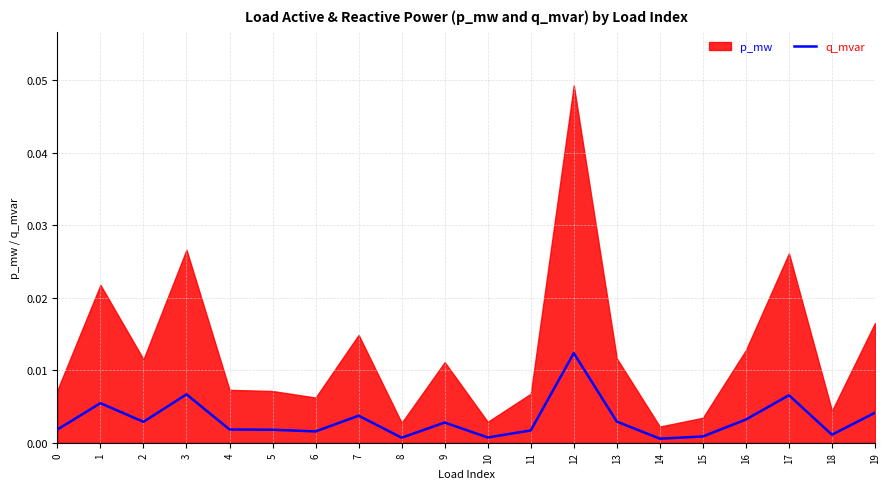

List the labels in order of value, largest first.

12, 3, 17, 1, 19, 7, 16, 13, 2, 9, 4, 0, 5, 11, 6, 18, 15, 10, 8, 14